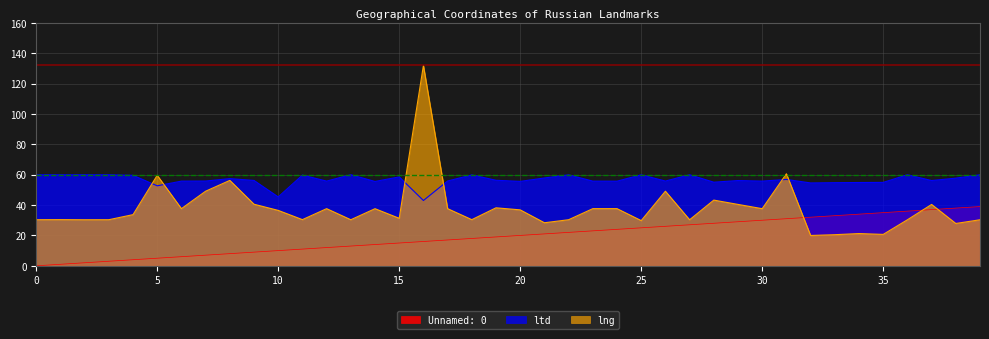

How many lines are shown in the chart?

3